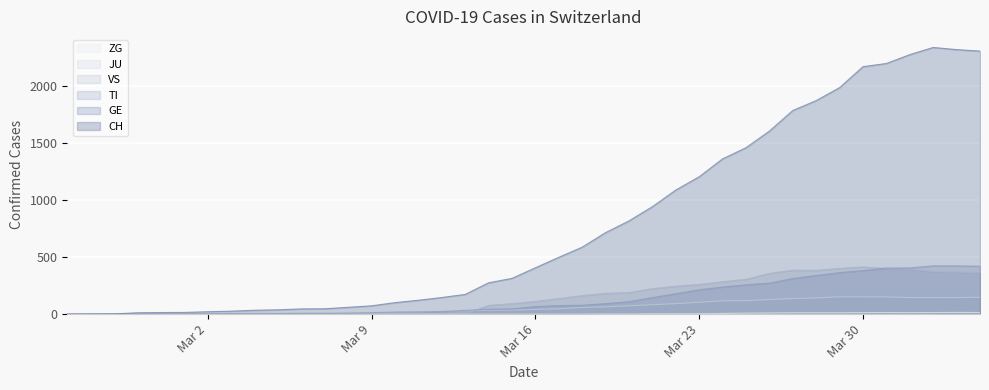

What is the maximum value for GE?

424